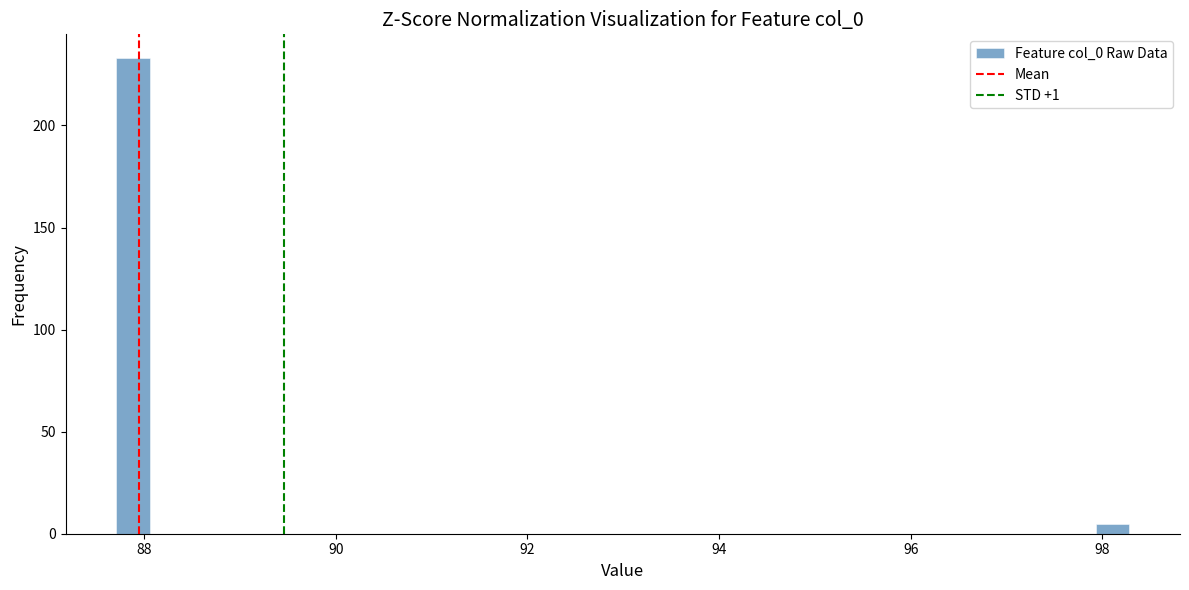

Read against the x-axis, roughly where is the centre of the tallest bar?

87.8